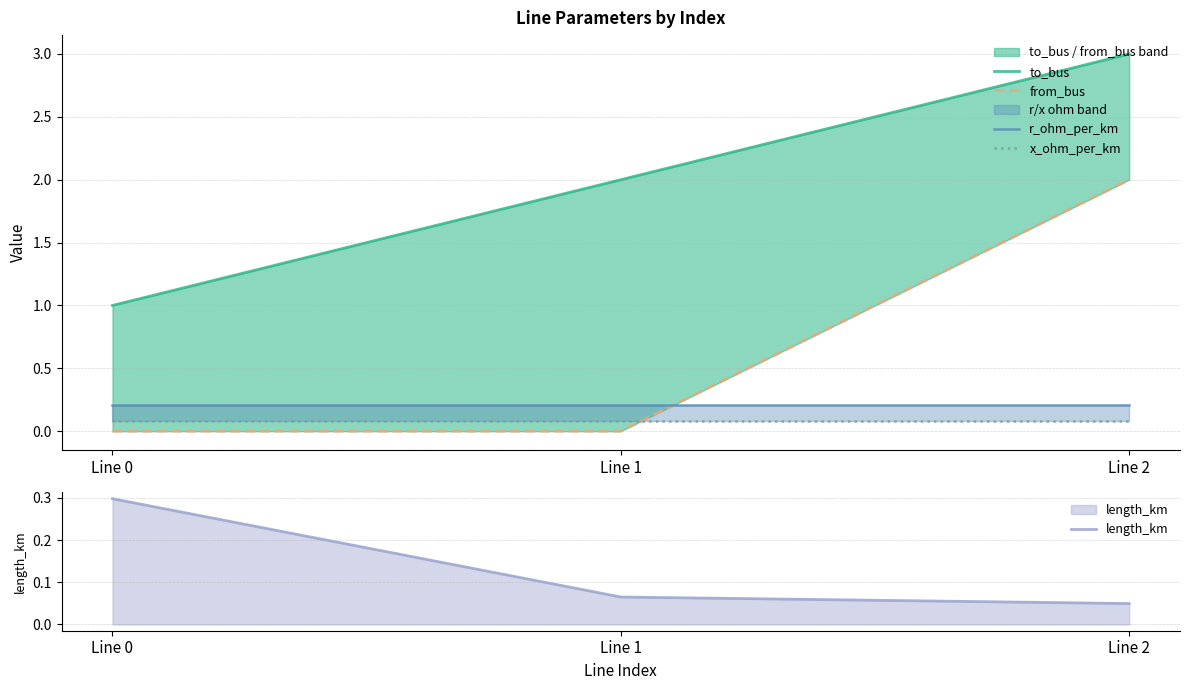

What is the total value across all series at Line 0?

1.6